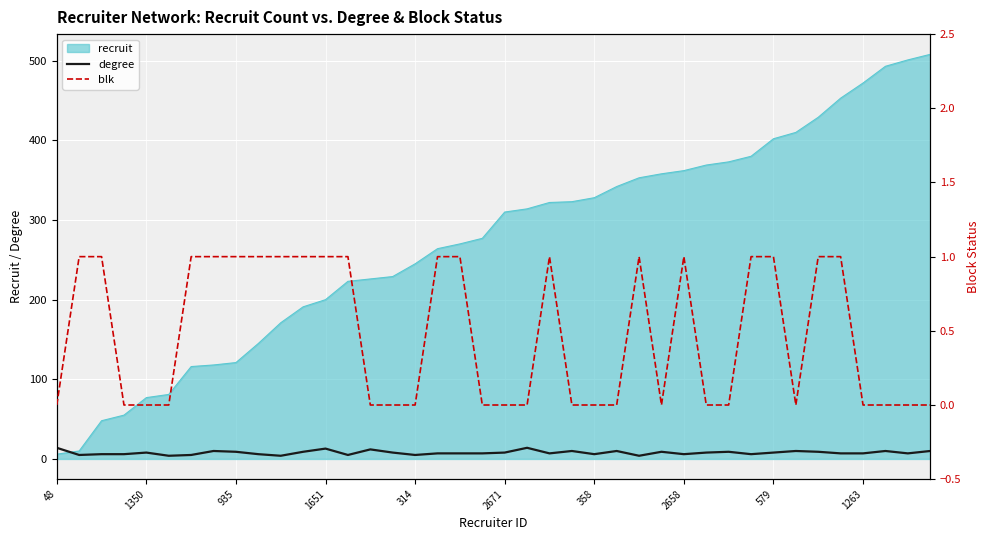

True or false: blk has more than 2 points higher than both neighbors.

True